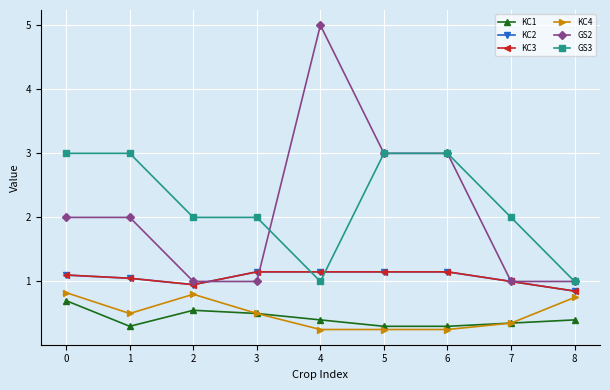

Rank the categories by KC3 value from lowest to highest.

8, 2, 7, 1, 0, 3, 4, 5, 6